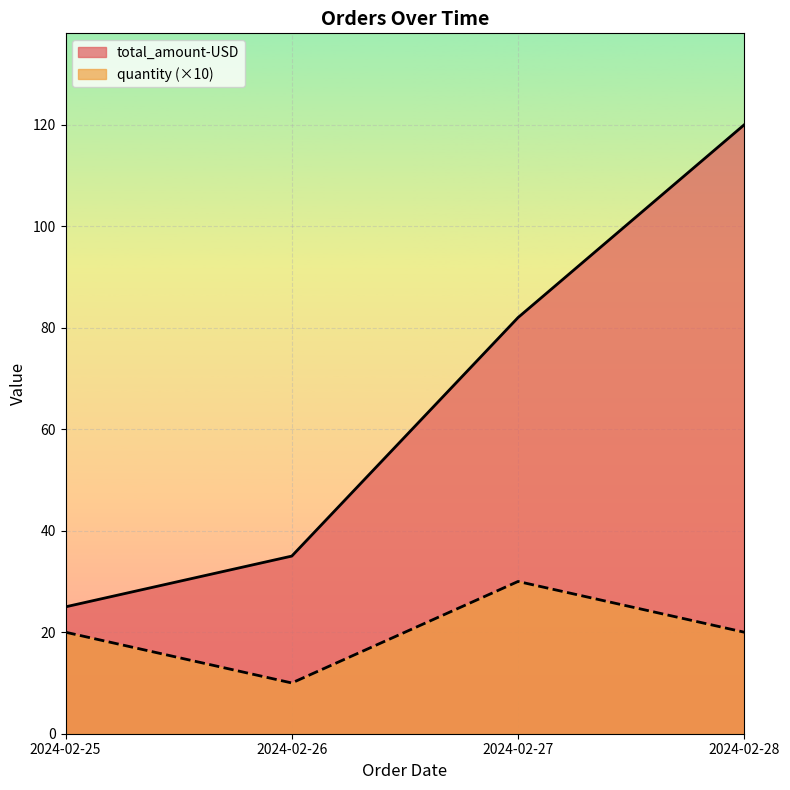

Which series has the largest range (max minus min)?

total_amount-USD